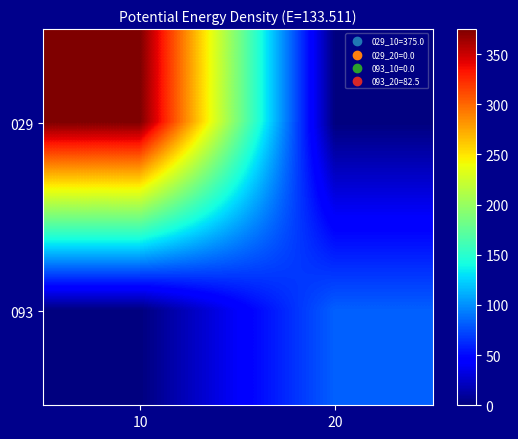

At how many categories does at least one series exceed 63?

2